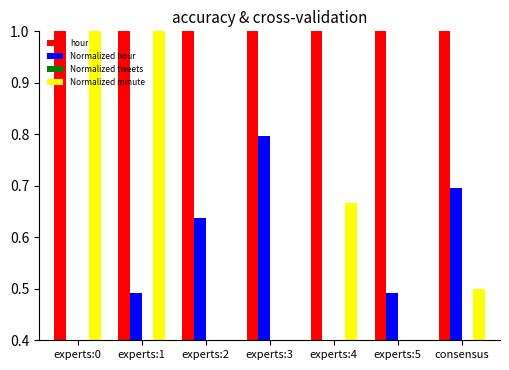

Where is Normalized tweets nearest to the value 0?

experts:4